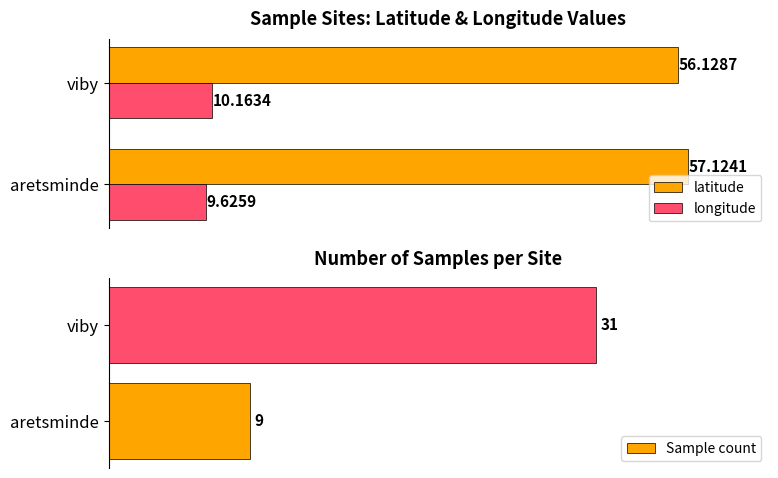

At which label is Sample count closest to 20?

aretsminde